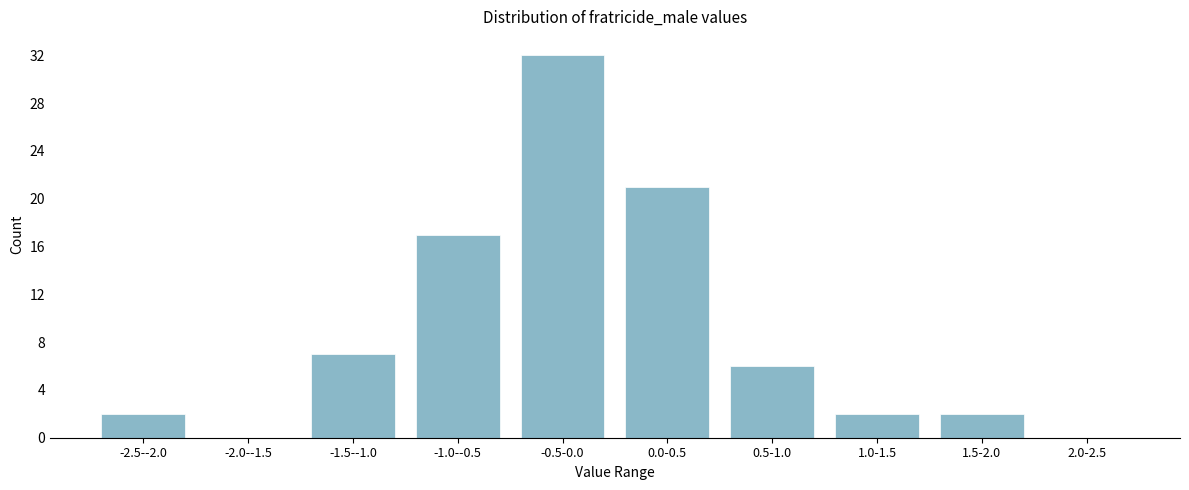

Reading left to right, extract all data points from this chart.

-2.5--2.0=2	-2.0--1.5=0	-1.5--1.0=7	-1.0--0.5=17	-0.5-0.0=32	0.0-0.5=21	0.5-1.0=6	1.0-1.5=2	1.5-2.0=2	2.0-2.5=0